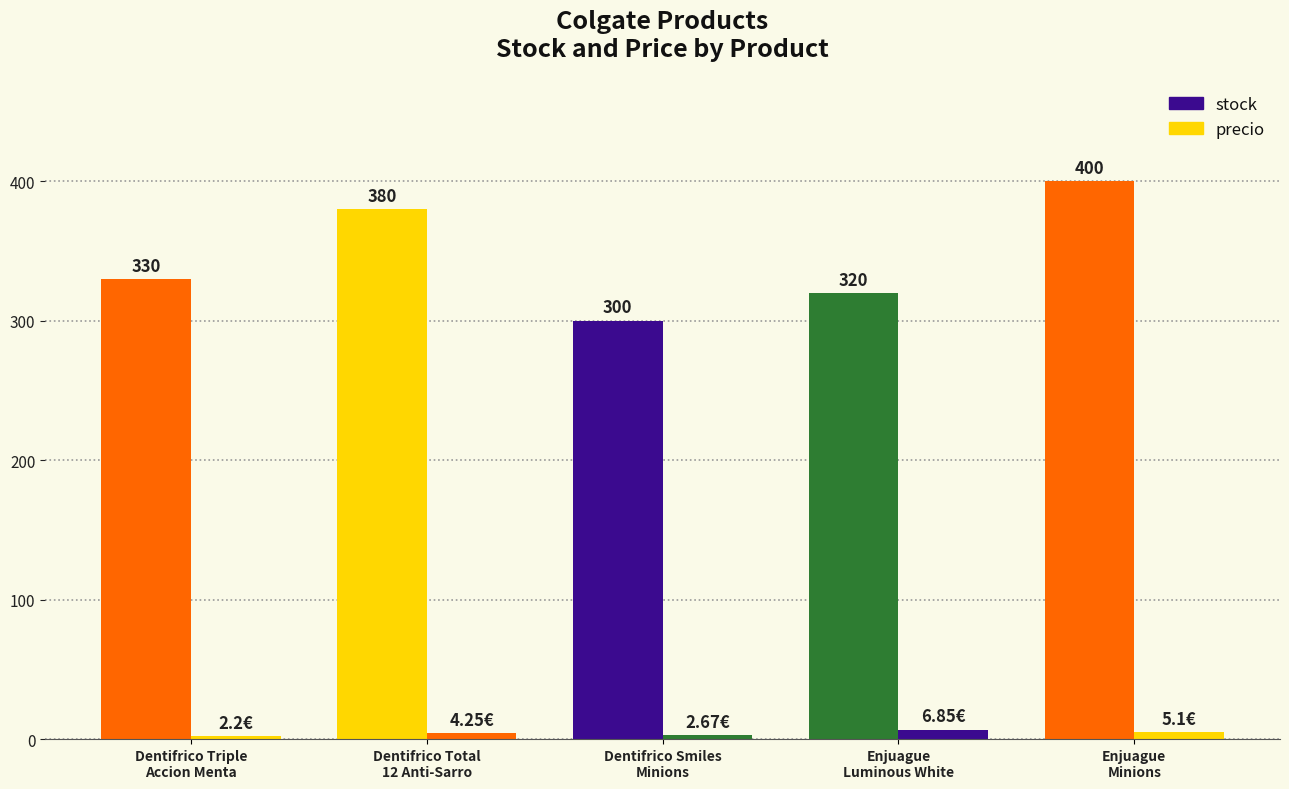

Which series changed the most between Dentifrico Triple
Accion Menta and Enjuague
Luminous White?

stock